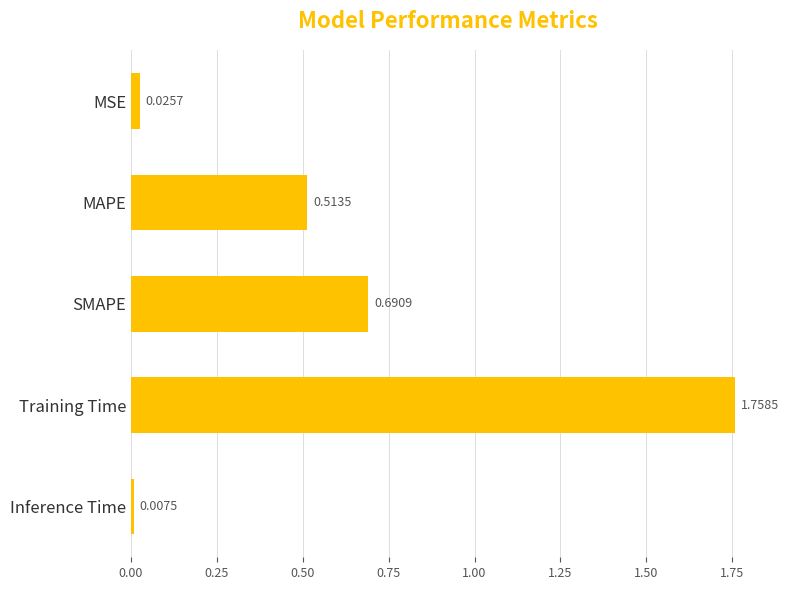

Which label corresponds to the largest value in the chart?

Training Time